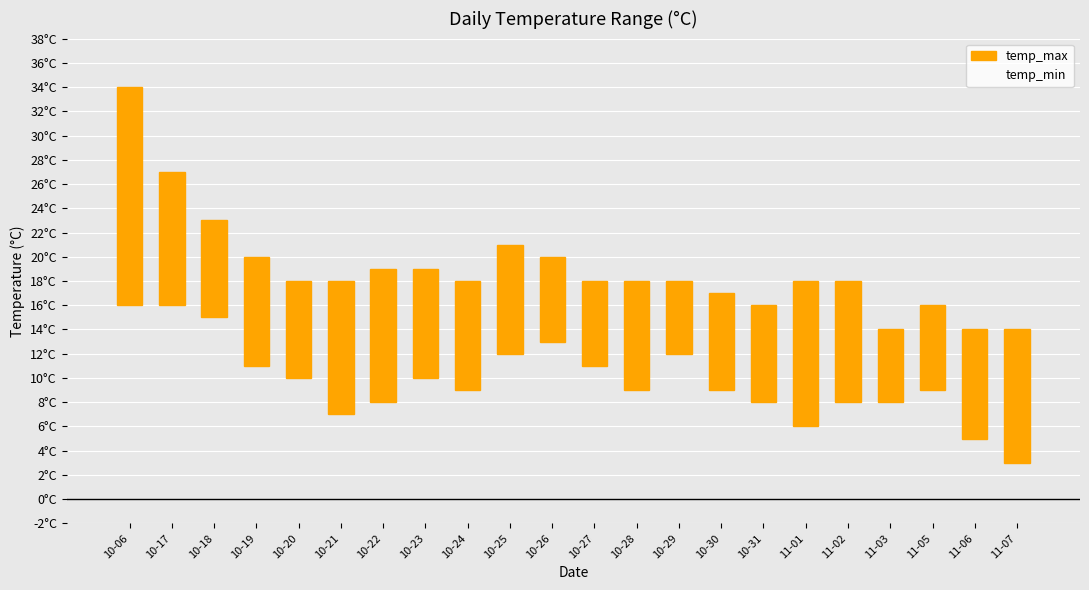

At 10-23, list the series in order from largest to smallest.

temp_max, temp_min